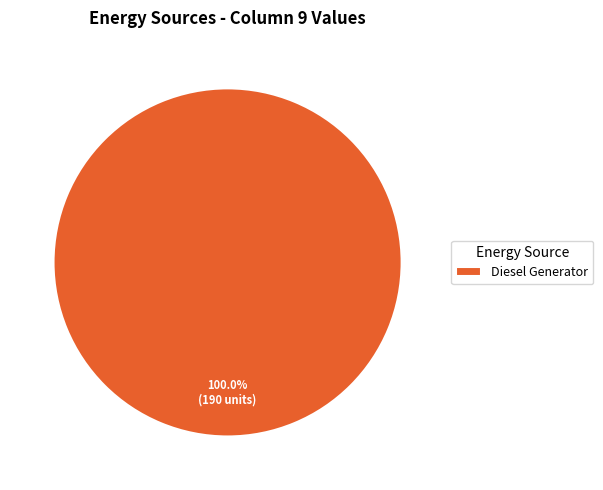

Which category accounts for the majority?

Diesel Generator